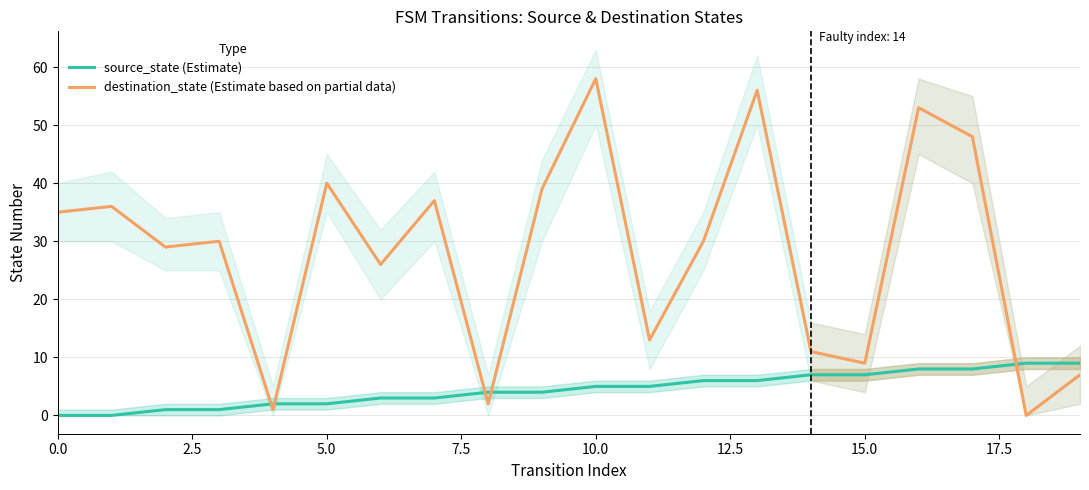

How many lines are shown in the chart?

2